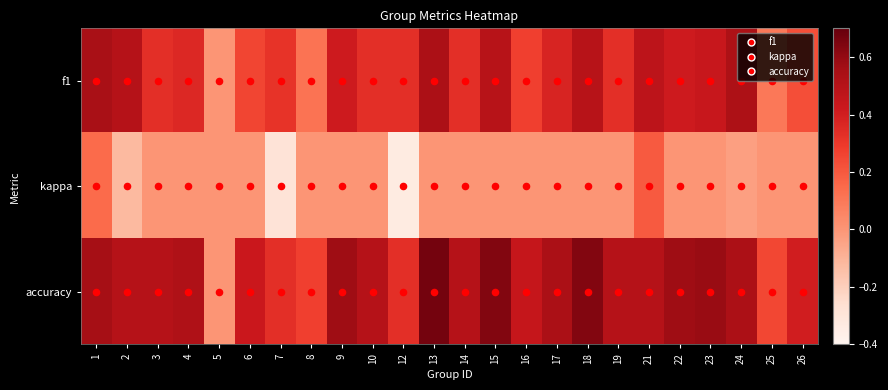

Rank the series by their maximum value, from lowest to highest.

kappa, f1, accuracy